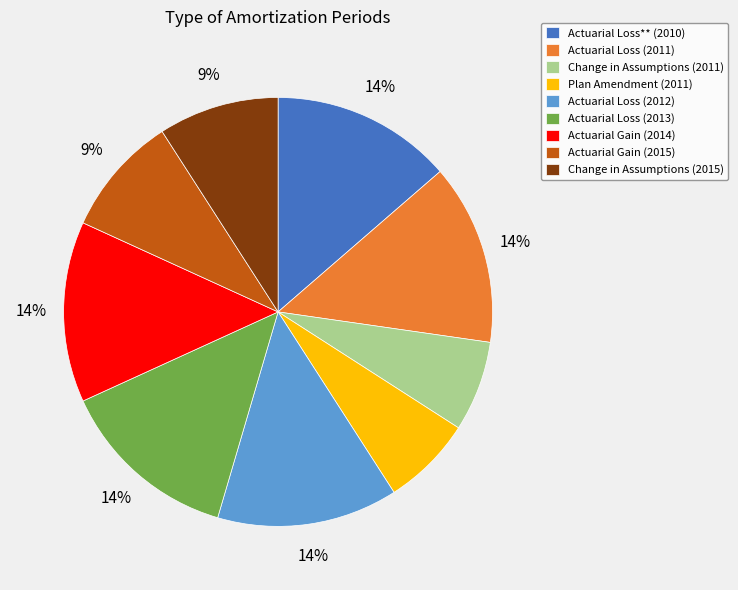

Do Change in Assumptions (2015) and Actuarial Loss** (2010) together represent more than half of the pie?

No